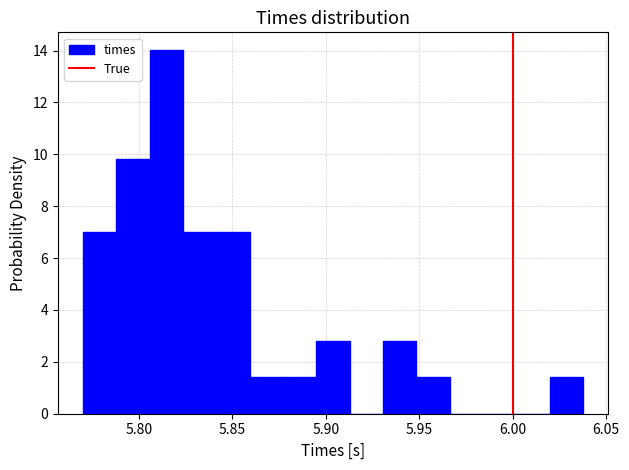

Read against the x-axis, roughly where is the centre of the tallest bar?

5.815